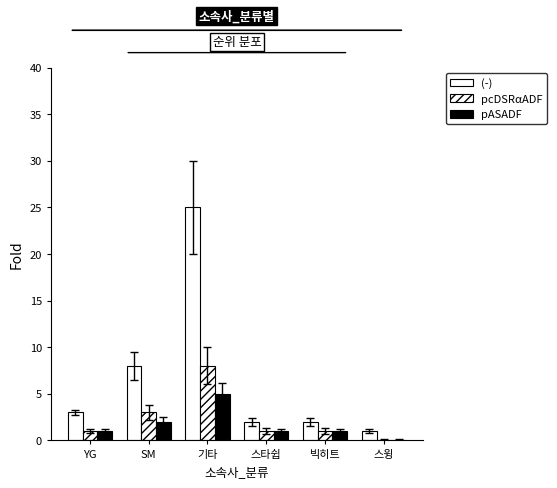

What is the spread (max minus min) of values at YG?

2